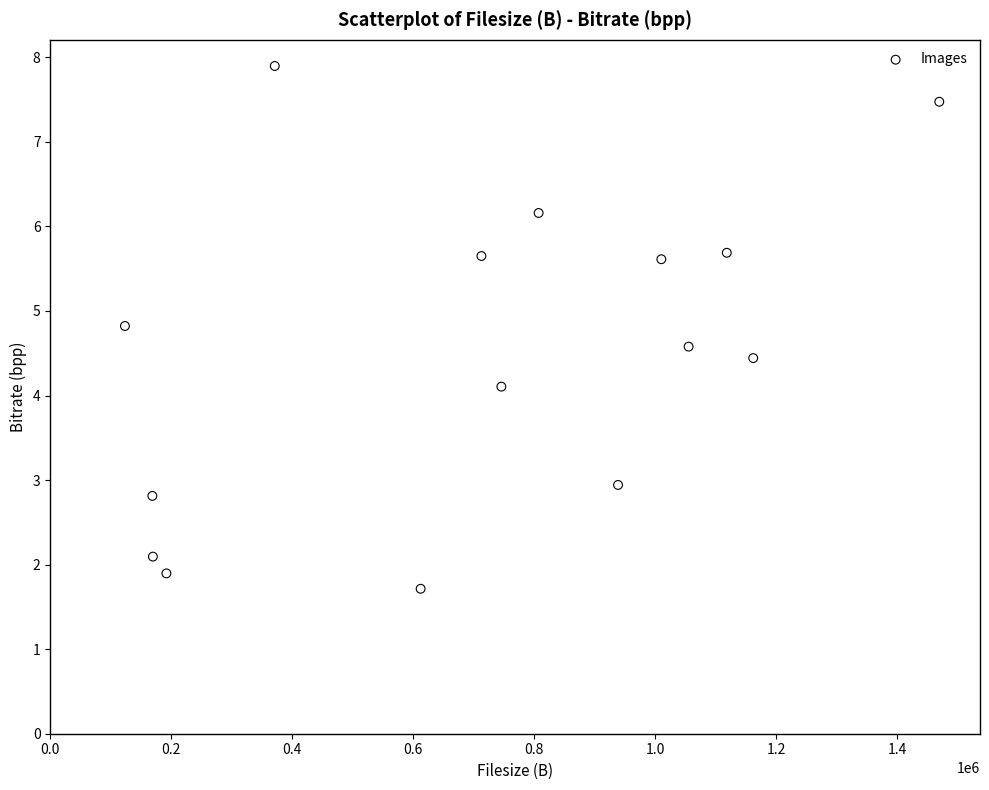

What Y value in the scatter plot is closest to 4?

4.1